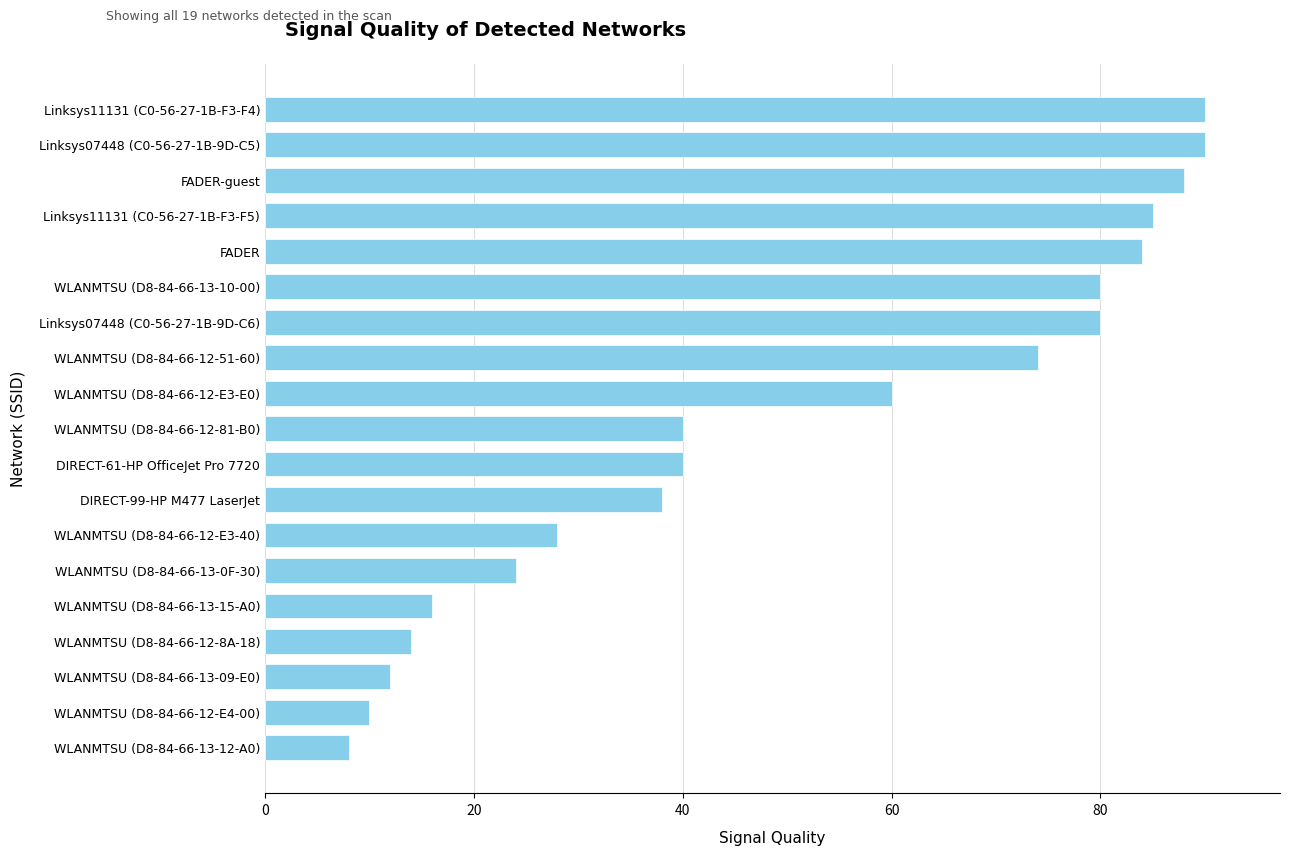

Reading top to bottom, transcribe all the data shown in this chart.

90	90	88	85	84	80	80	74	60	40	40	38	28	24	16	14	12	10	8